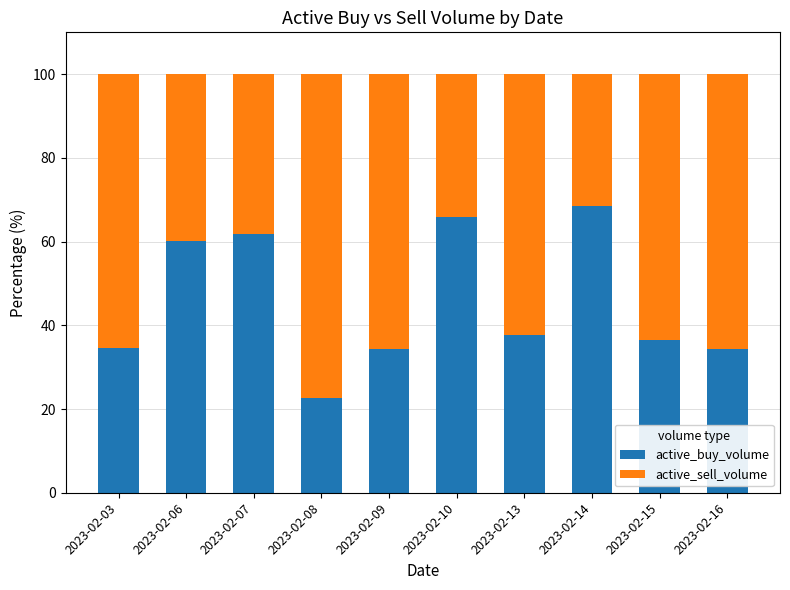

What is the lowest value of the active_buy_volume series?

22.7